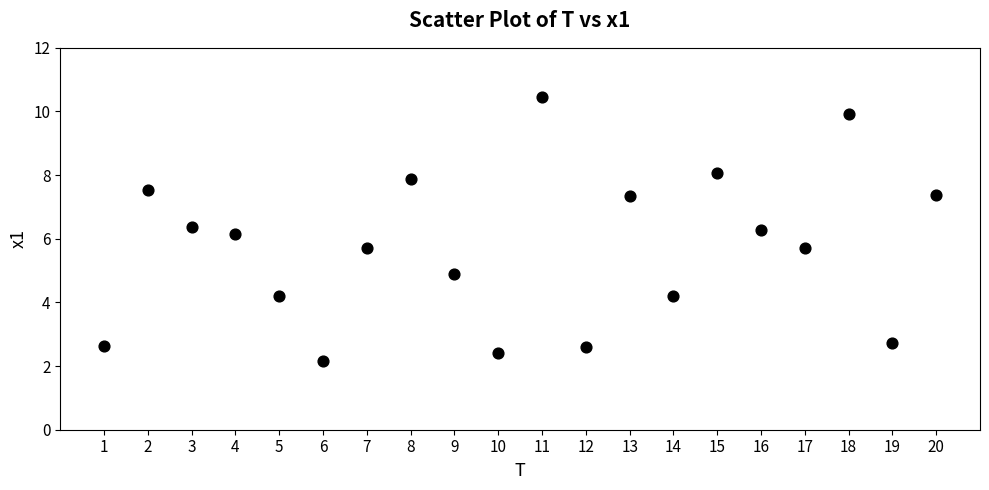

What is the range of Y values (max minus min)?

8.3